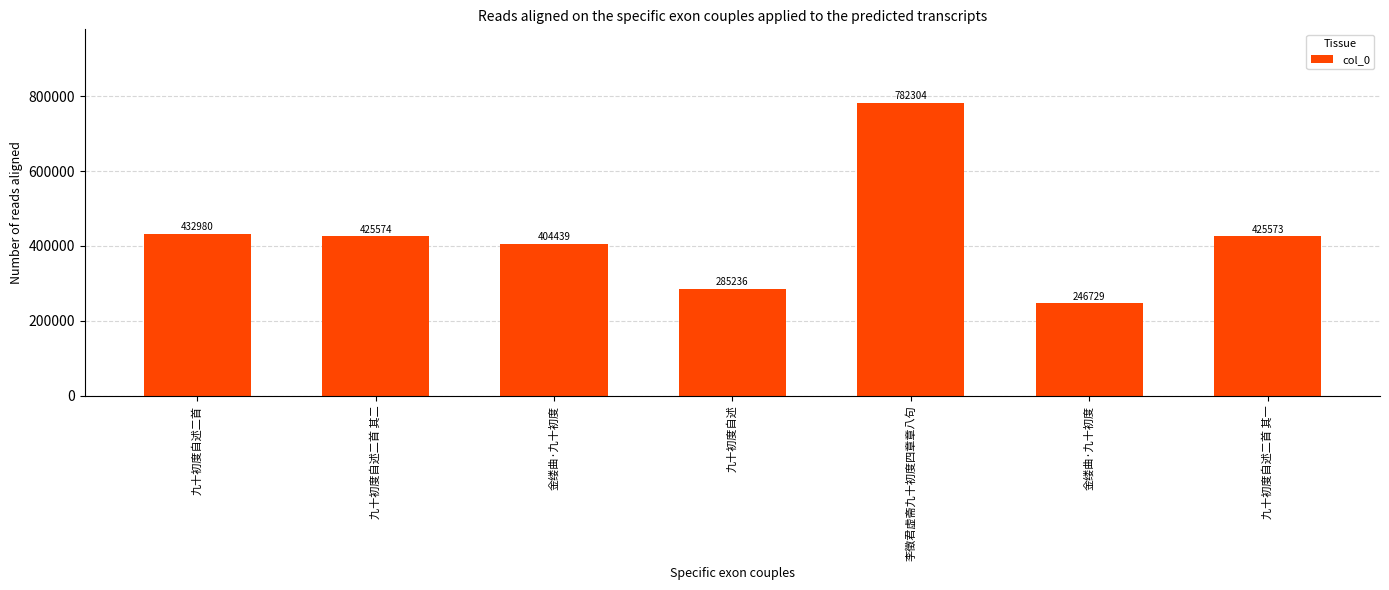

List the labels in order of value, largest first.

李徵君虚斋九十初度四章章八句, 九十初度自述二首, 九十初度自述二首 其二, 九十初度自述二首 其一, 金缕曲·九十初度, 九十初度自述, 金缕曲·九十初度